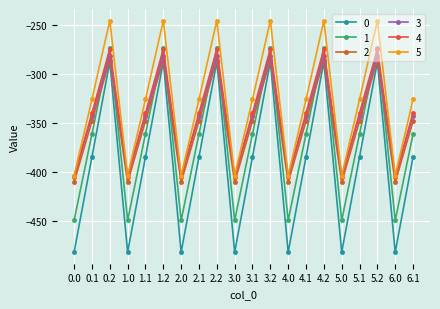

True or false: 3 has more than 0 points higher than both neighbors.

True